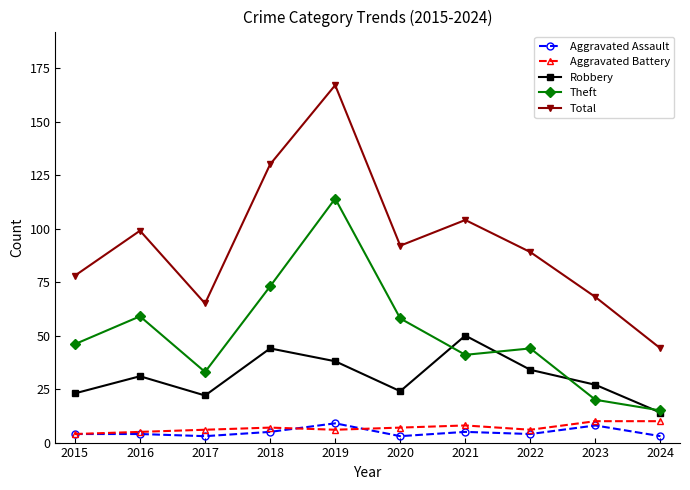

What is the average value of the Theft series?

50